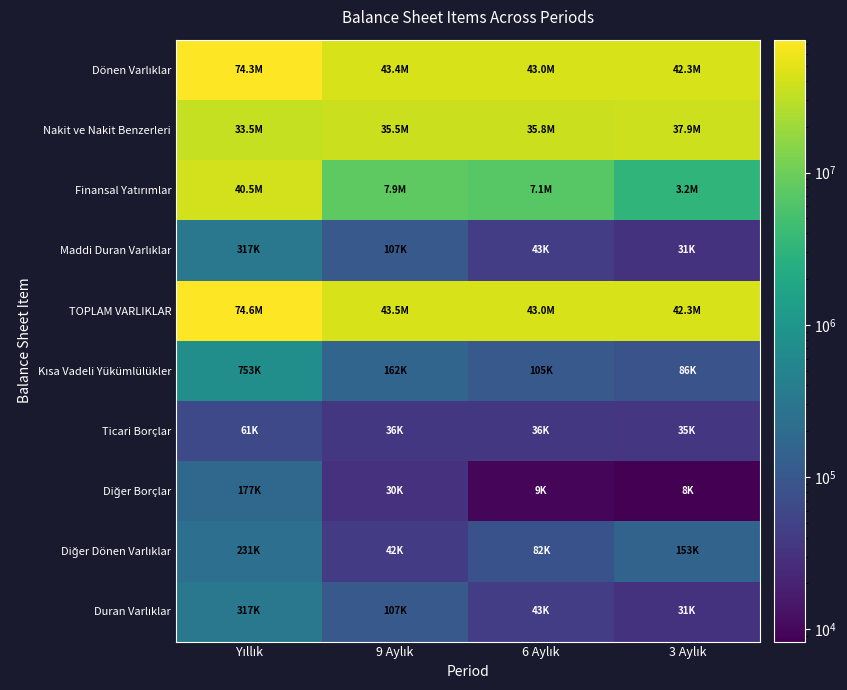

Rank the series by their maximum value, from lowest to highest.

Ticari Borçlar, Diğer Borçlar, Diğer Dönen Varlıklar, Maddi Duran Varlıklar, Duran Varlıklar, Kısa Vadeli Yükümlülükler, Nakit ve Nakit Benzerleri, Finansal Yatırımlar, Dönen Varlıklar, TOPLAM VARLIKLAR